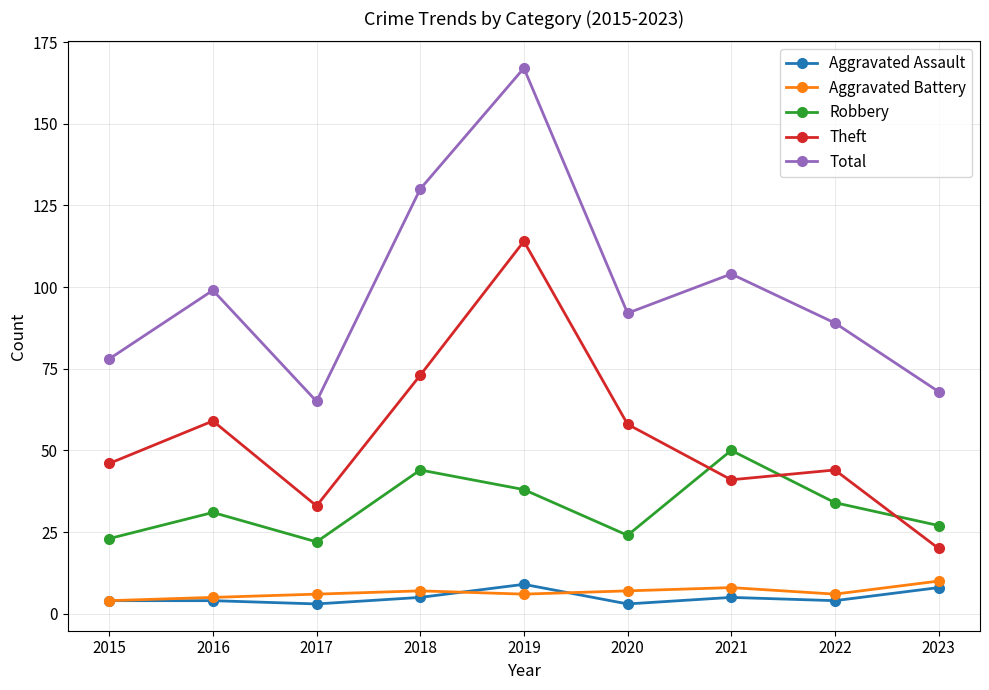

True or false: Aggravated Battery and Robbery cross at least once.

False